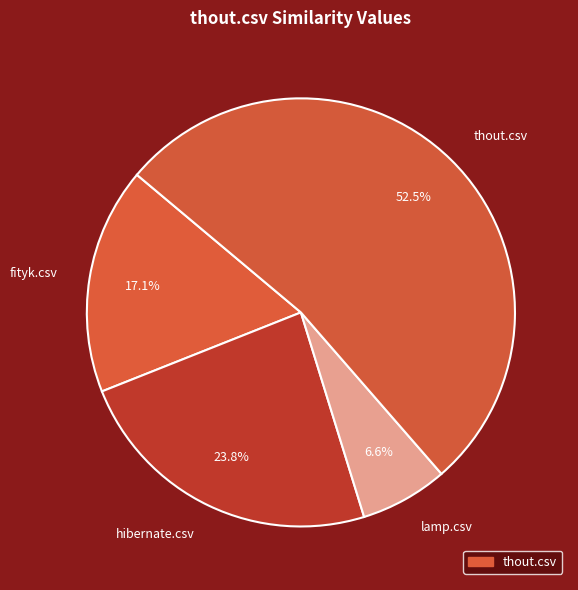

To the nearest percent, what is the difference between the largest and smallest slice percentages?

46%